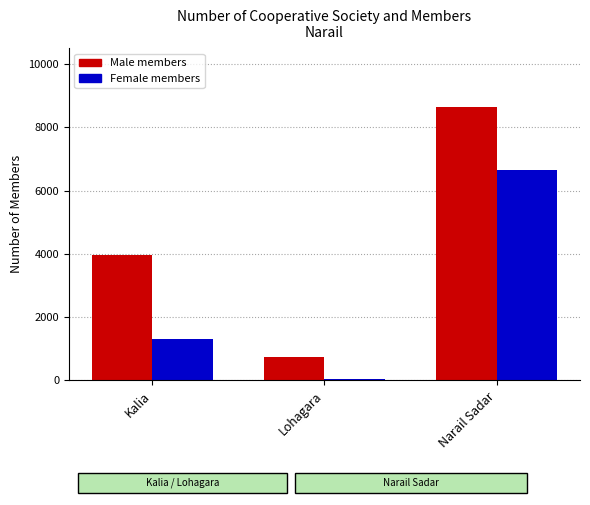

Which label corresponds to the largest value in the chart?

Narail Sadar